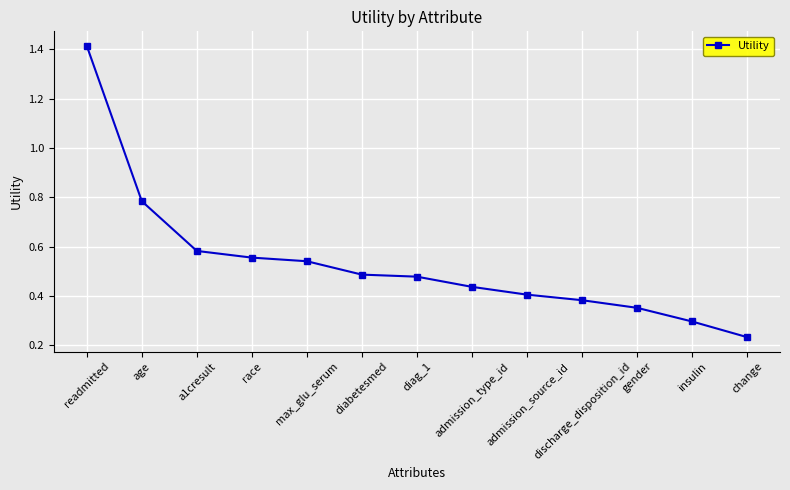

What position from the right is gender?

3